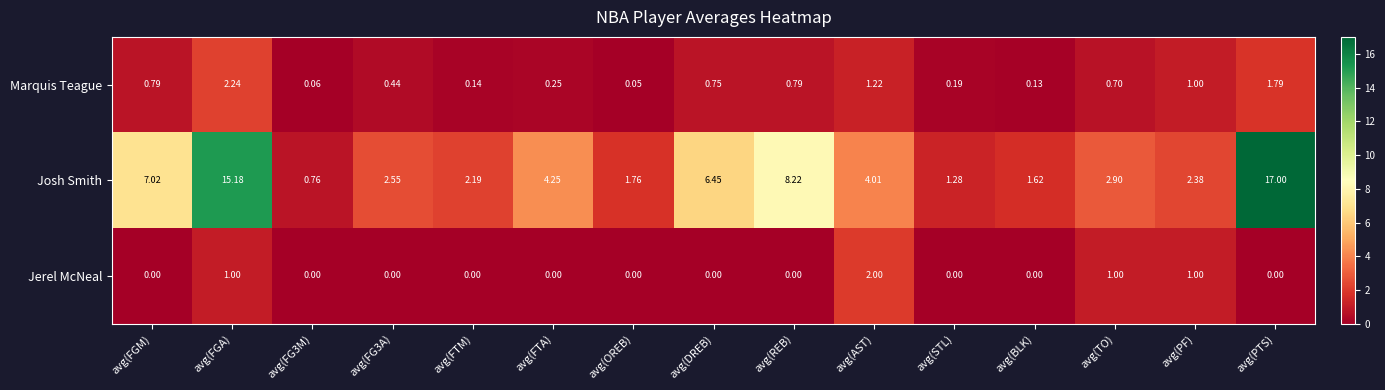

Which series has the largest total across all categories?

Josh Smith